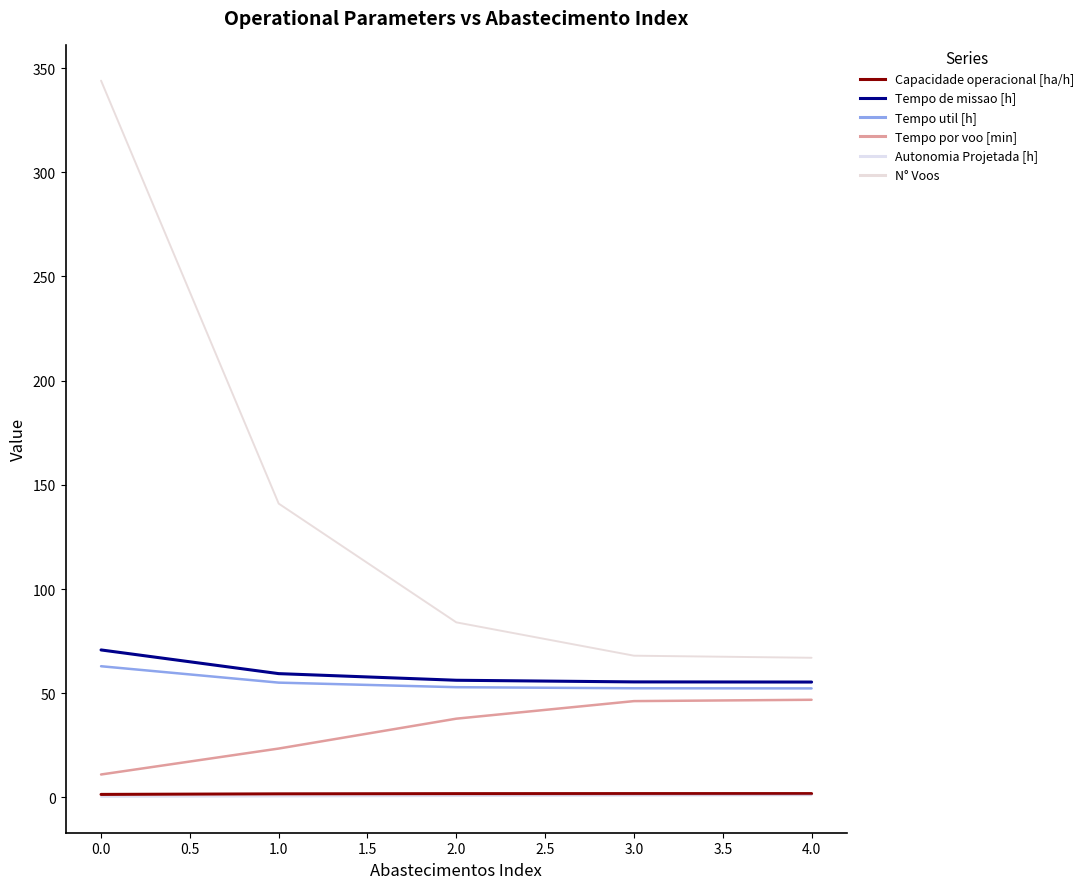

True or false: Tempo de missao [h] and Tempo util [h] cross at least once.

False